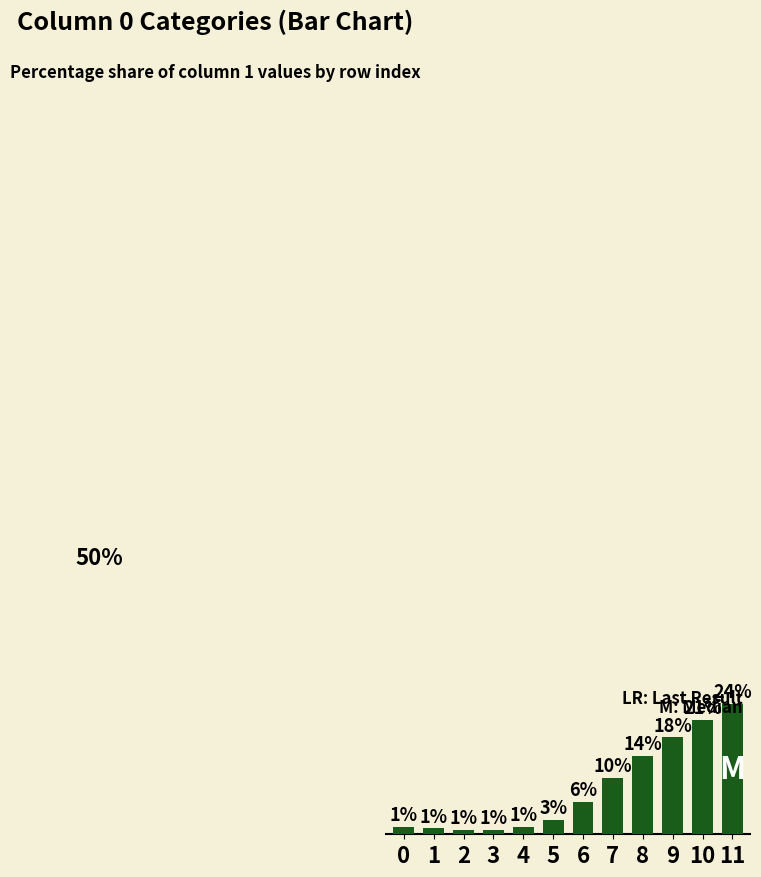

Does the chart contain any negative values?

No